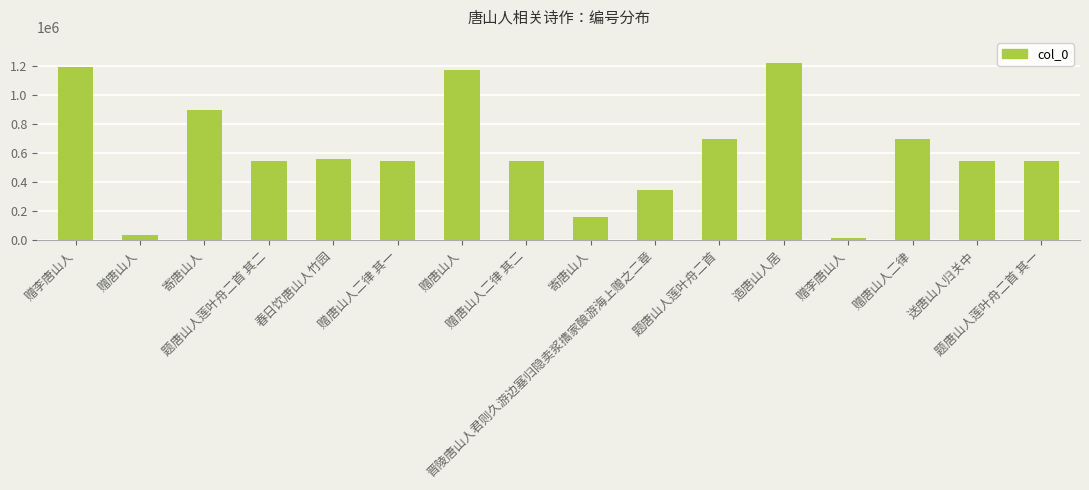

Reading right to left, what are all the values shown in this chart?

题唐山人莲叶舟二首 其一=545883	送唐山人归关中=541736	赠唐山人二律=697096	赠李唐山人=11192	造唐山人居=1217214	题唐山人莲叶舟二首=697295	晋陵唐山人君则久游边塞归隐卖浆㩦家酿游海上赠之二章=342481	寄唐山人=156623	赠唐山人二律 其二=544408	赠唐山人=1169840	赠唐山人二律 其一=544407	春日饮唐山人竹园=557553	题唐山人莲叶舟二首 其二=545884	寄唐山人=895163	赠唐山人=33594	赠李唐山人=1193078